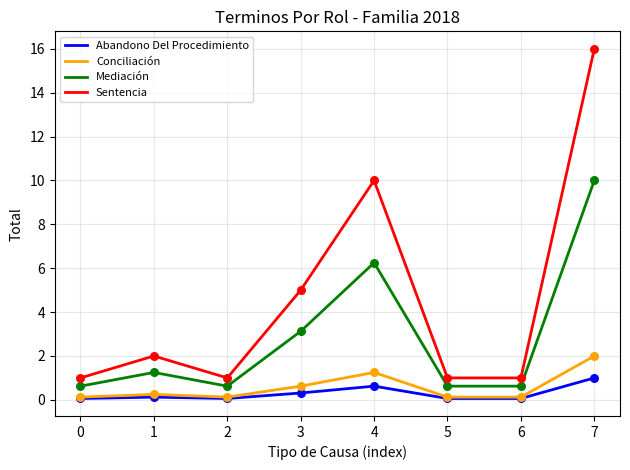

What are all the series names shown in the legend?

Abandono Del Procedimiento, Conciliación, Mediación, Sentencia